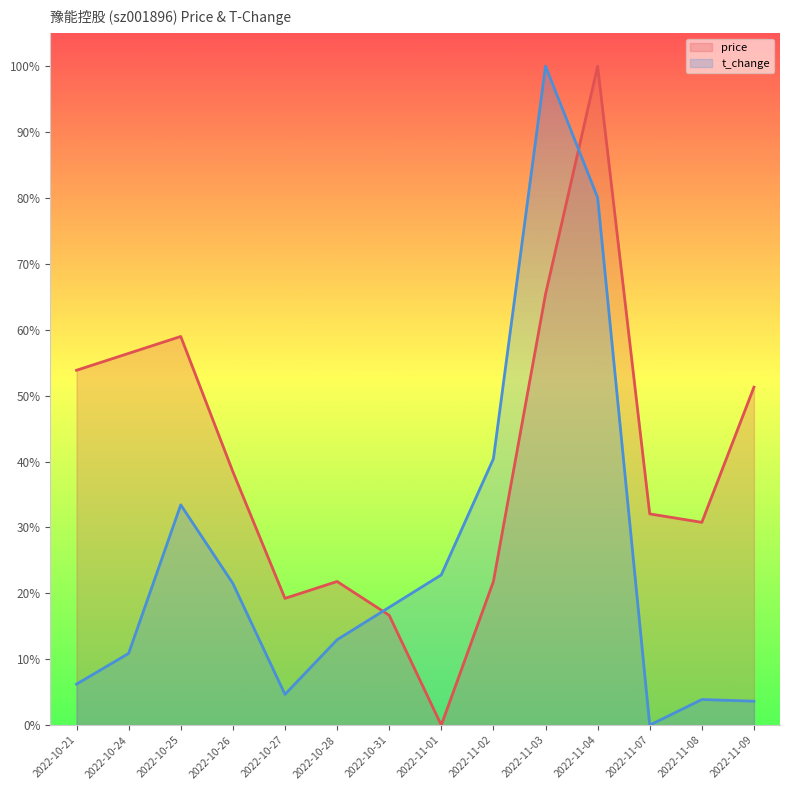

What is the difference between the second highest and second lowest values in the price series?

0.5